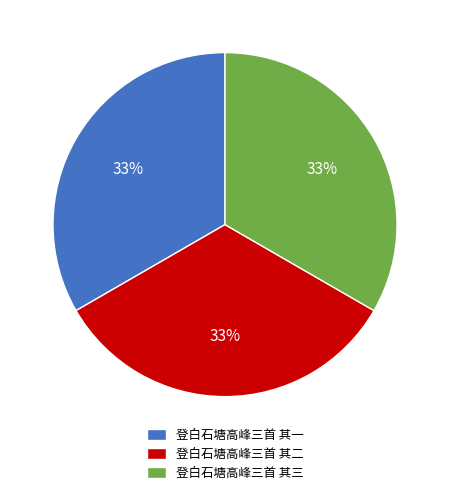

Do 登白石塘高峰三首 其三 and 登白石塘高峰三首 其二 together represent more than half of the pie?

Yes